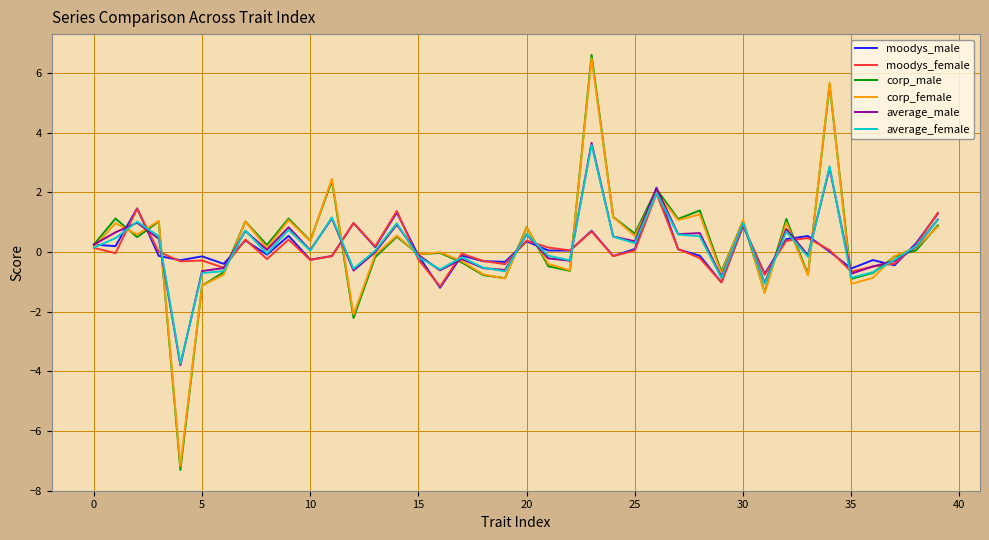

Which series has the largest range (max minus min)?

corp_male